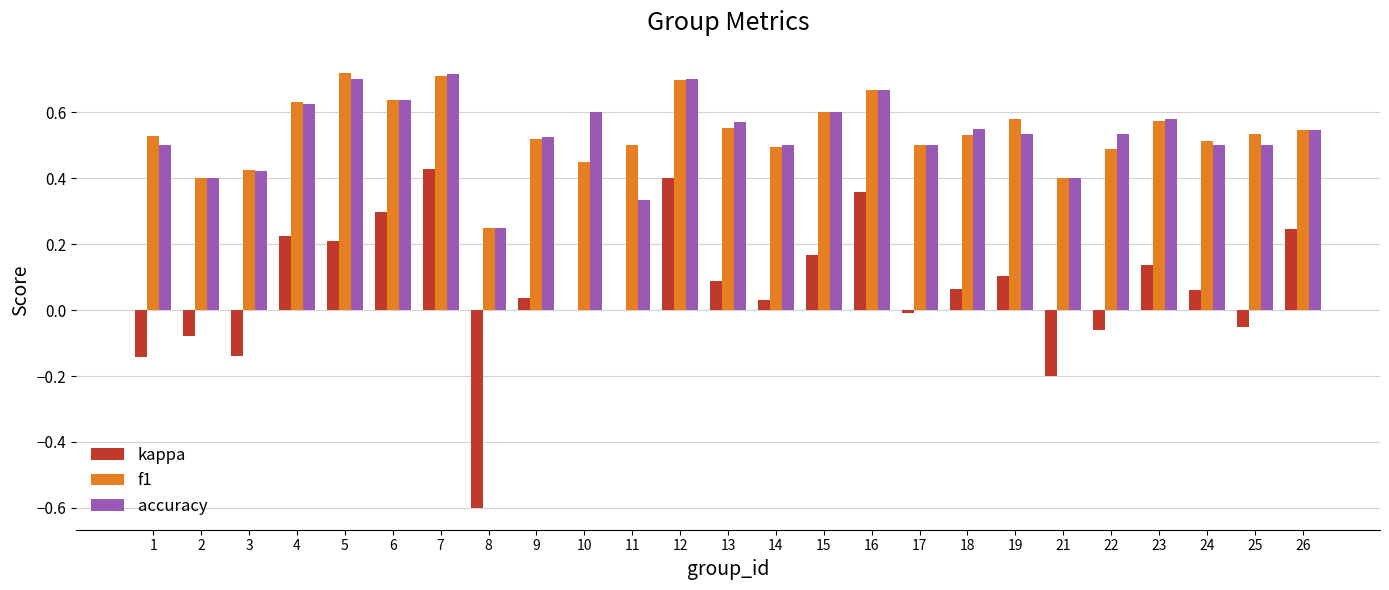

Between 8 and 17, which series saw the biggest shift?

kappa